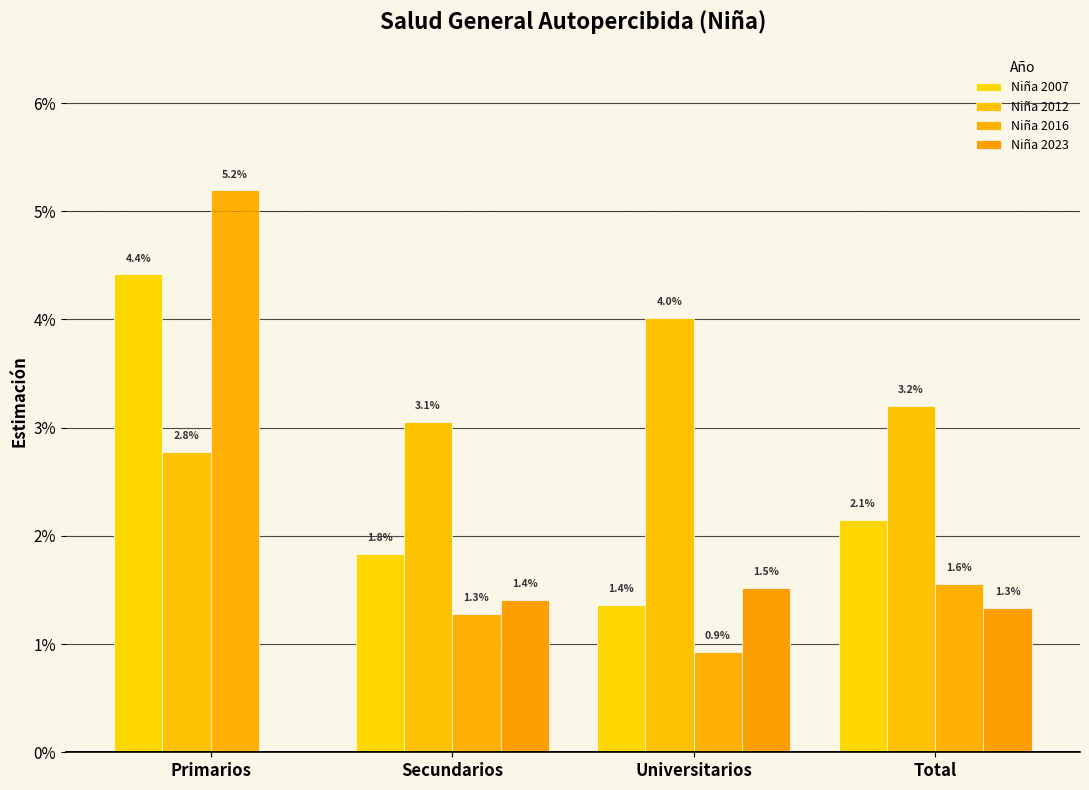

What are all the series names shown in the legend?

Niña 2007, Niña 2012, Niña 2016, Niña 2023